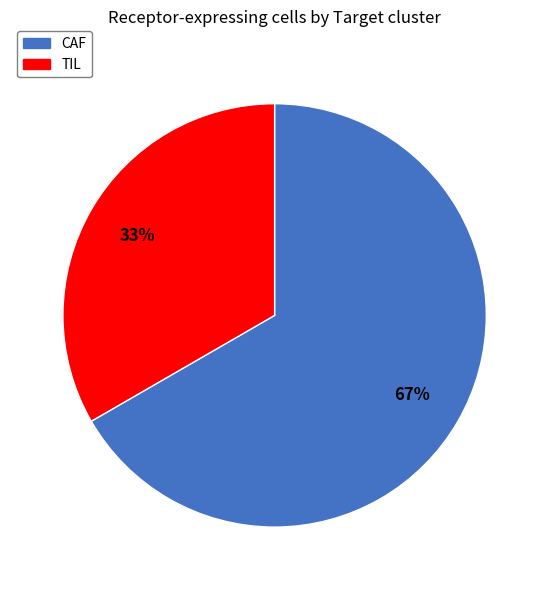

To the nearest percent, what portion does TIL represent?

33%